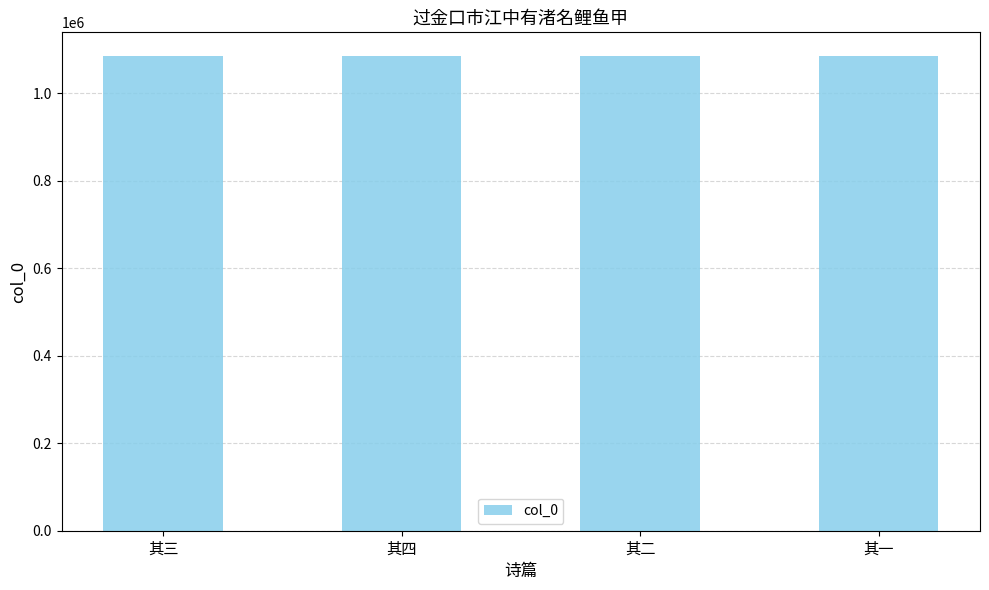

What value does the data have at 其三?

1085574